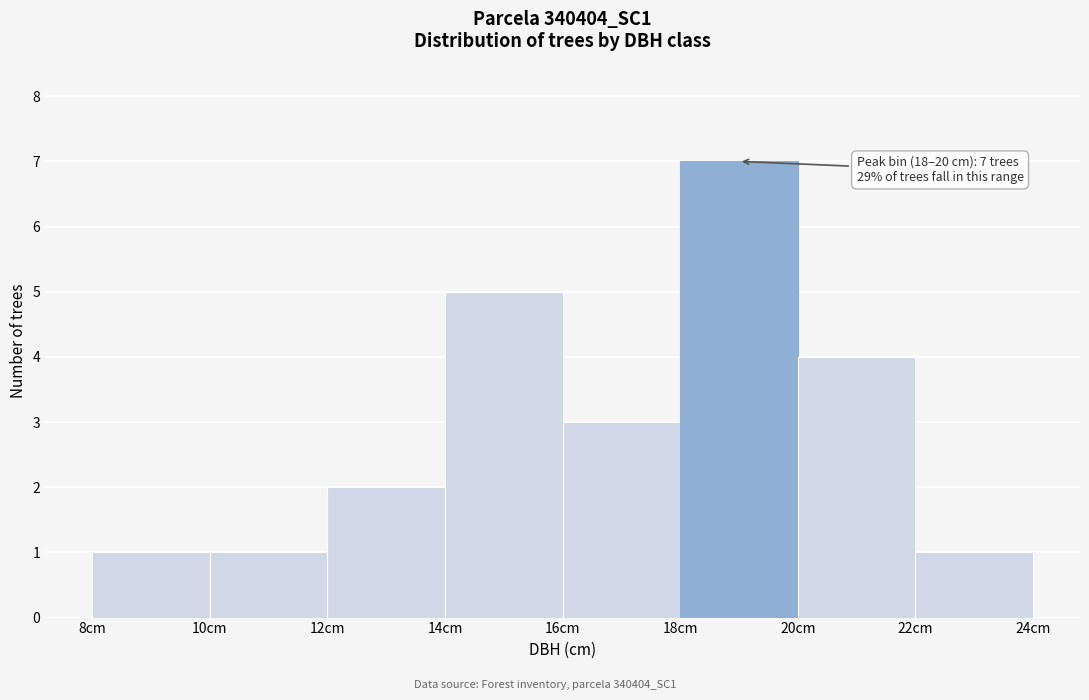

Over which range of the x-axis is the bar tallest?

18 to 20